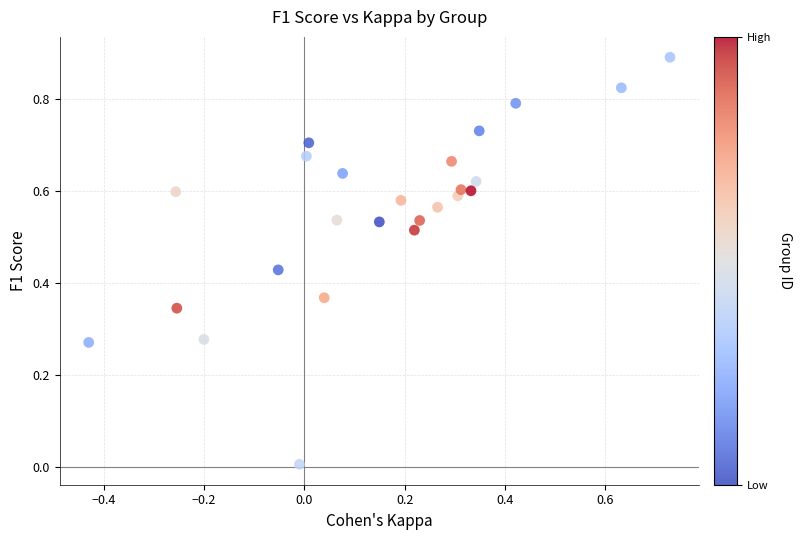

What is the range of X values (max minus min)?

1.2